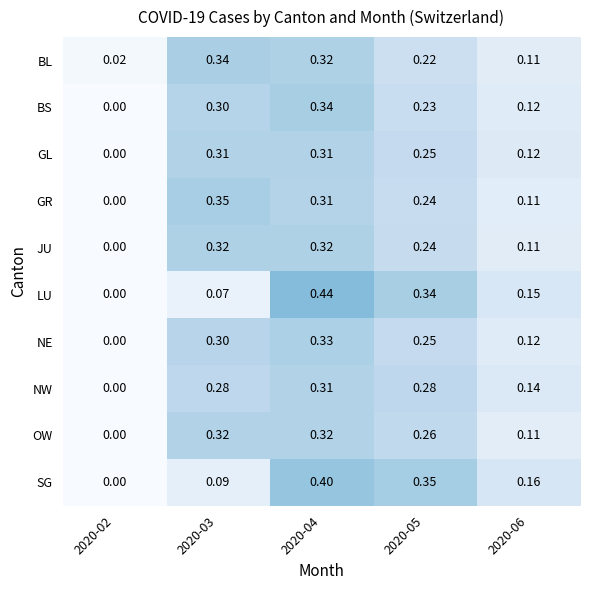

Which series has the largest range (max minus min)?

LU